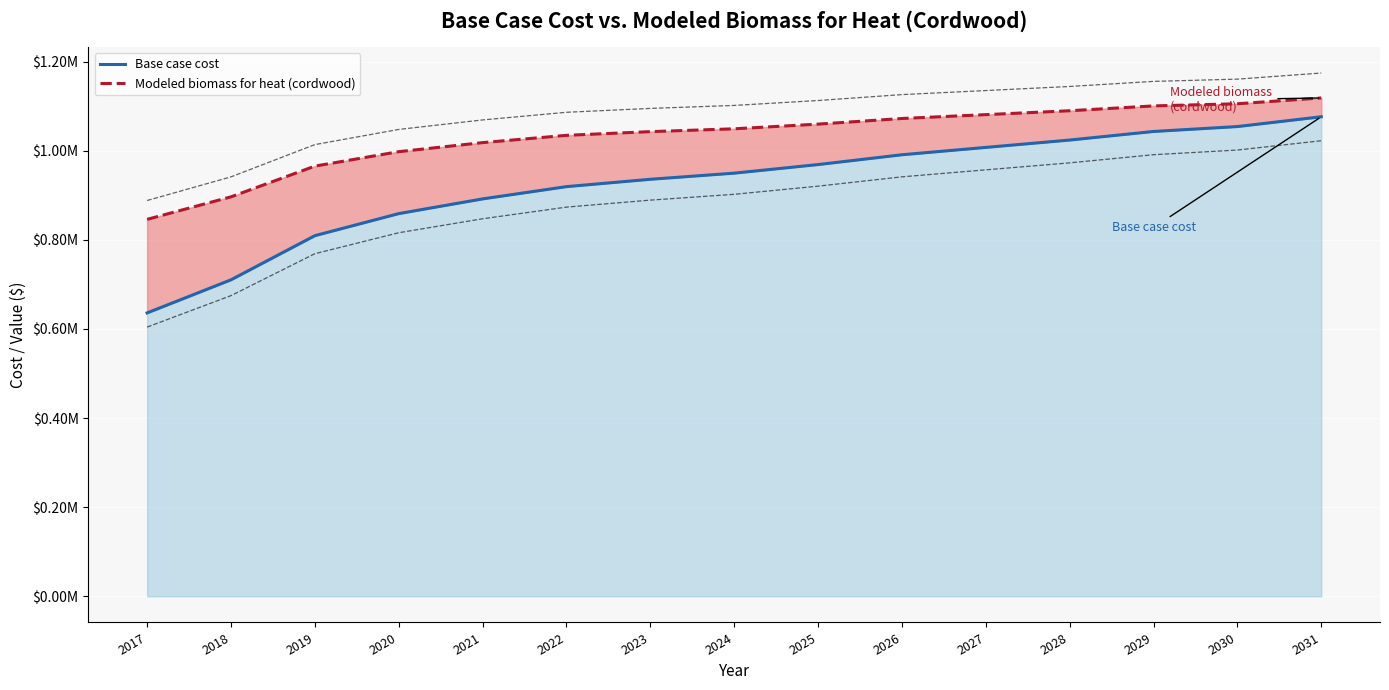

What is the minimum value shown in the chart?

635965.2